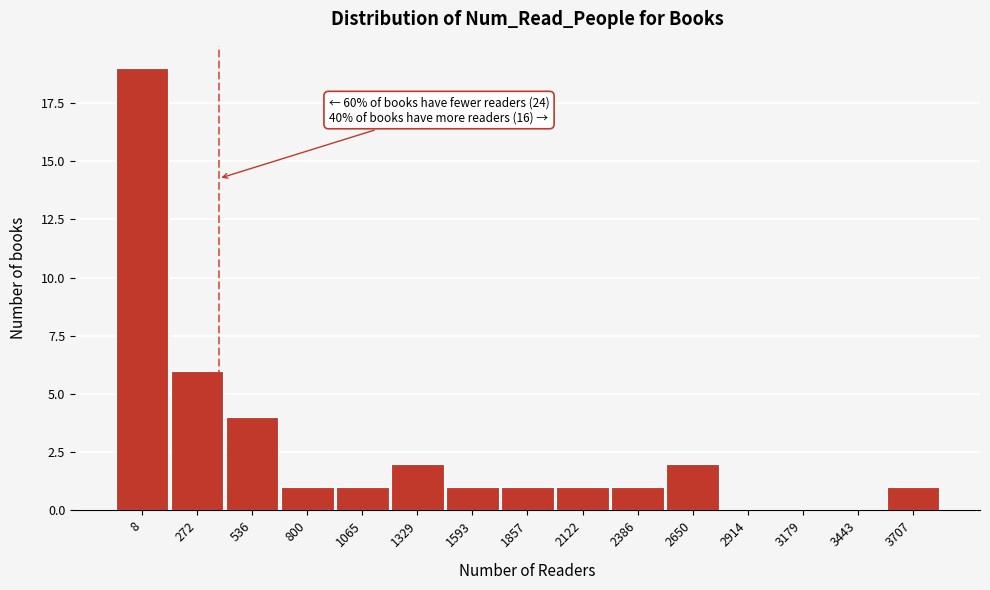

Reading right to left, transcribe all the data shown in this chart.

3707=1	3443=0	3179=0	2914=0	2650=2	2386=1	2122=1	1857=1	1593=1	1329=2	1065=1	800=1	536=4	272=6	8=19